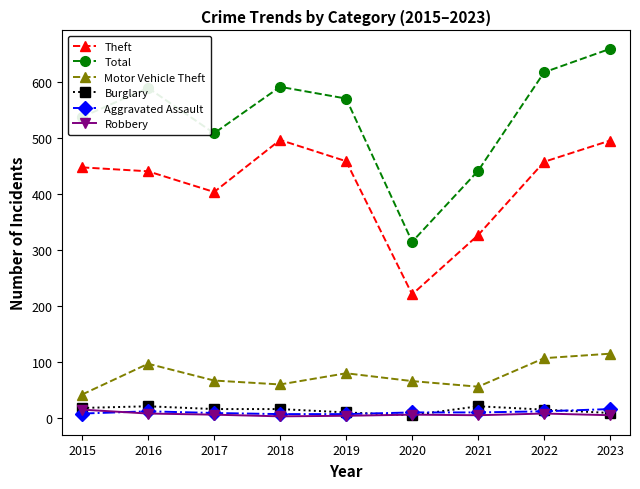

What is the difference between the highest and lowest values at 2023?

655